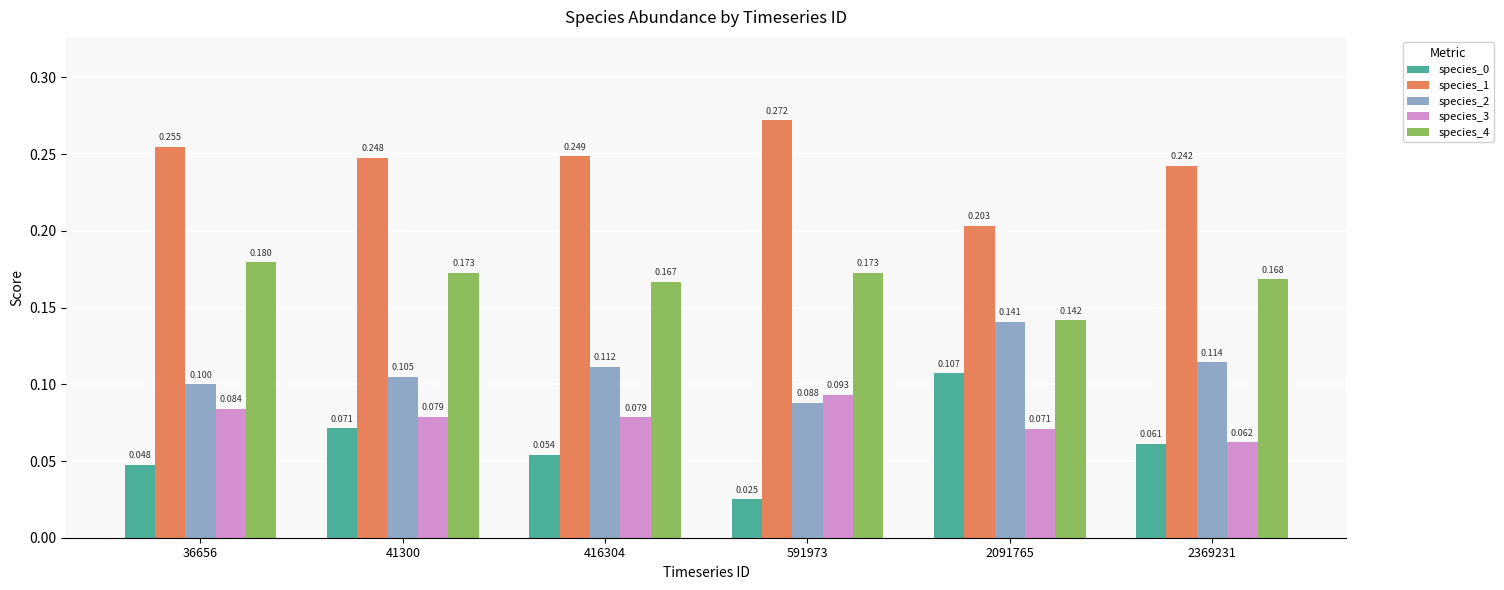

How many categories are shown in the chart?

6